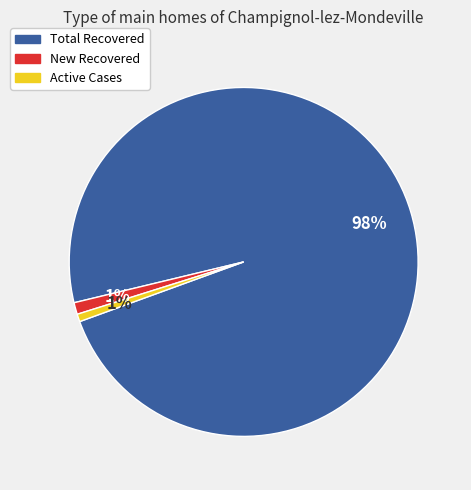

Do New Recovered and Active Cases together represent more than half of the pie?

No